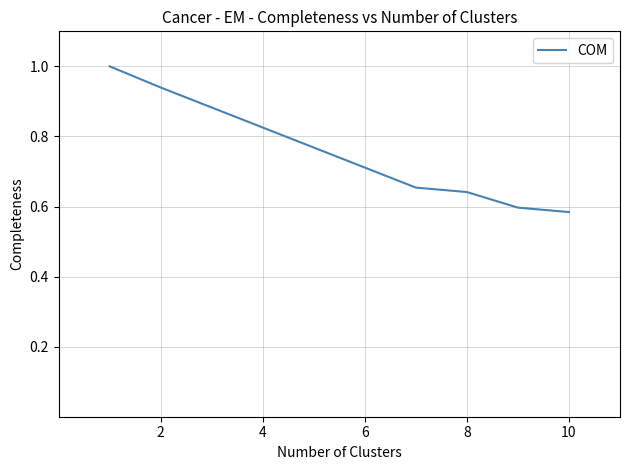

What is the greatest value displayed?

1.0